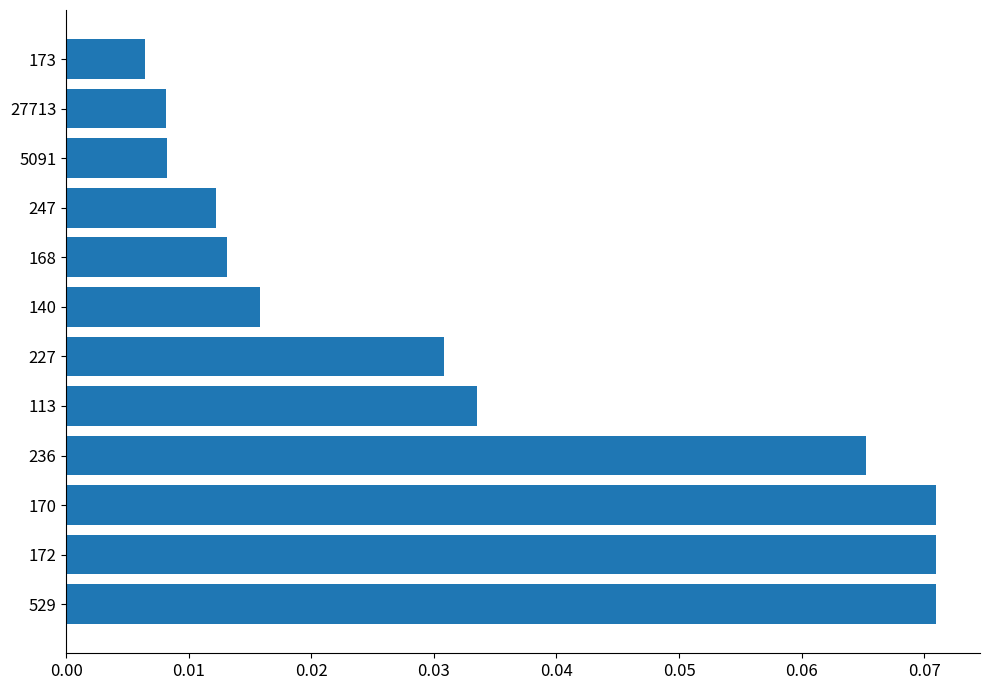

Which has a higher value, 170 or 113?

170